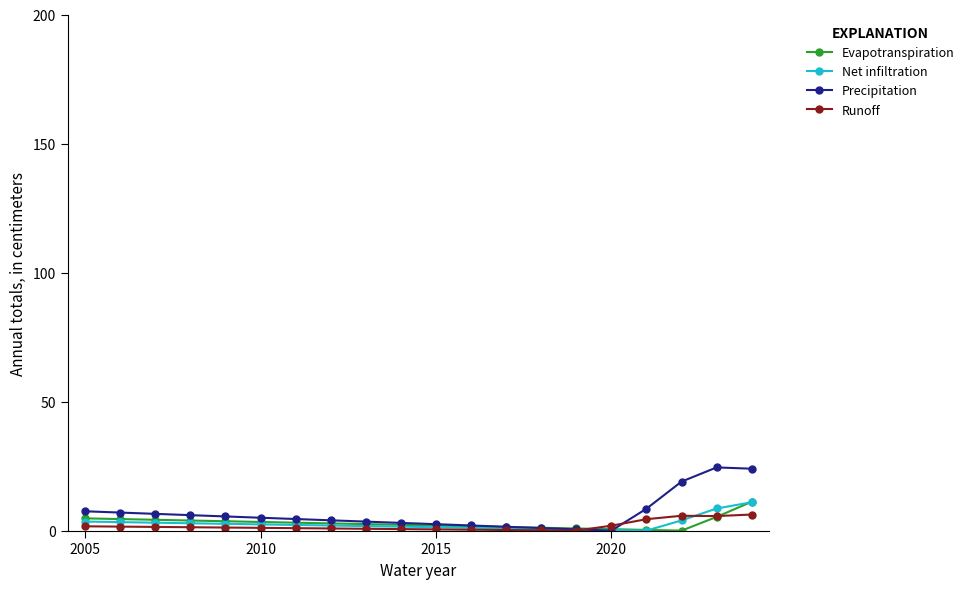

Which series has the largest range (max minus min)?

Precipitation